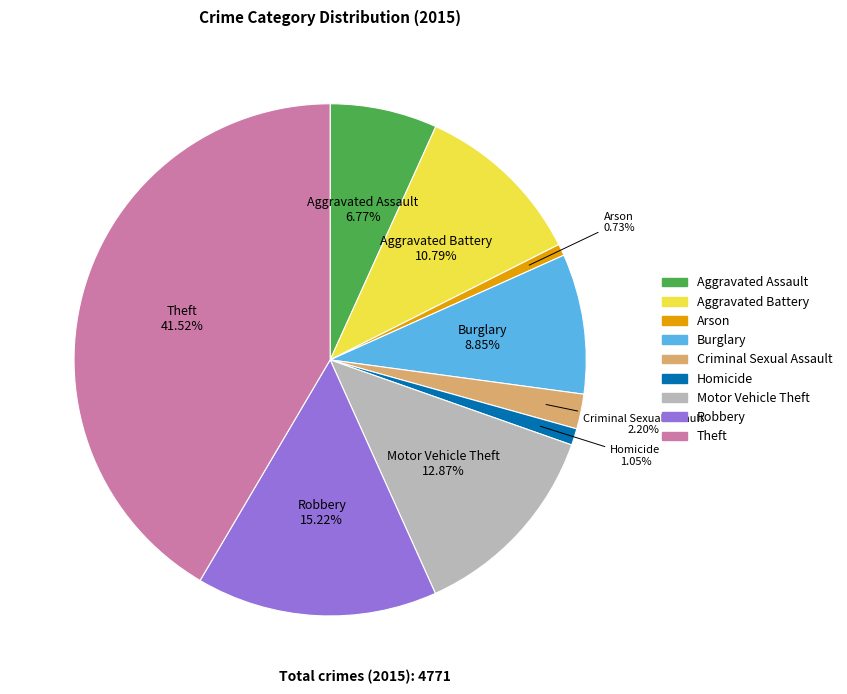

Does Homicide represent more than half of the total?

No